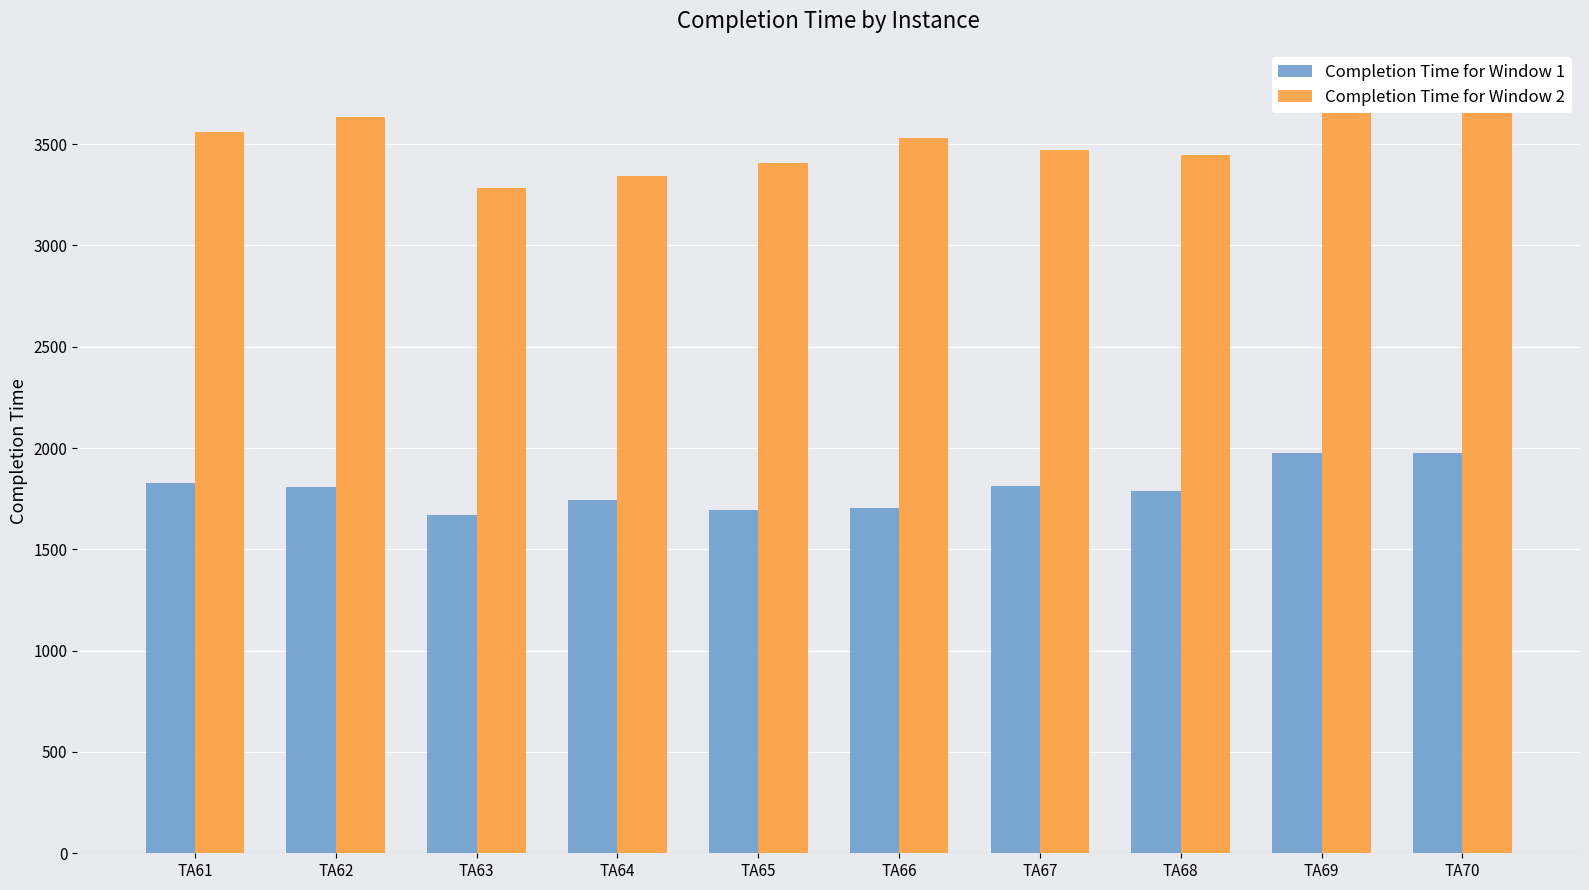

The value of Completion Time for Window 2 at TA69 is 3735. True or false?

True